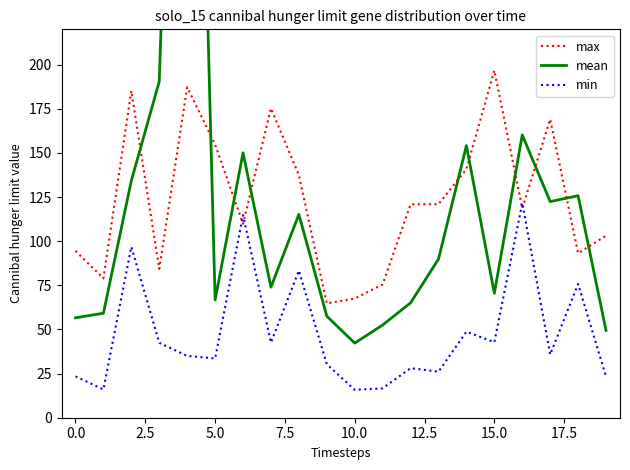

Is it true that min equals 31.5 at 0.0?

False